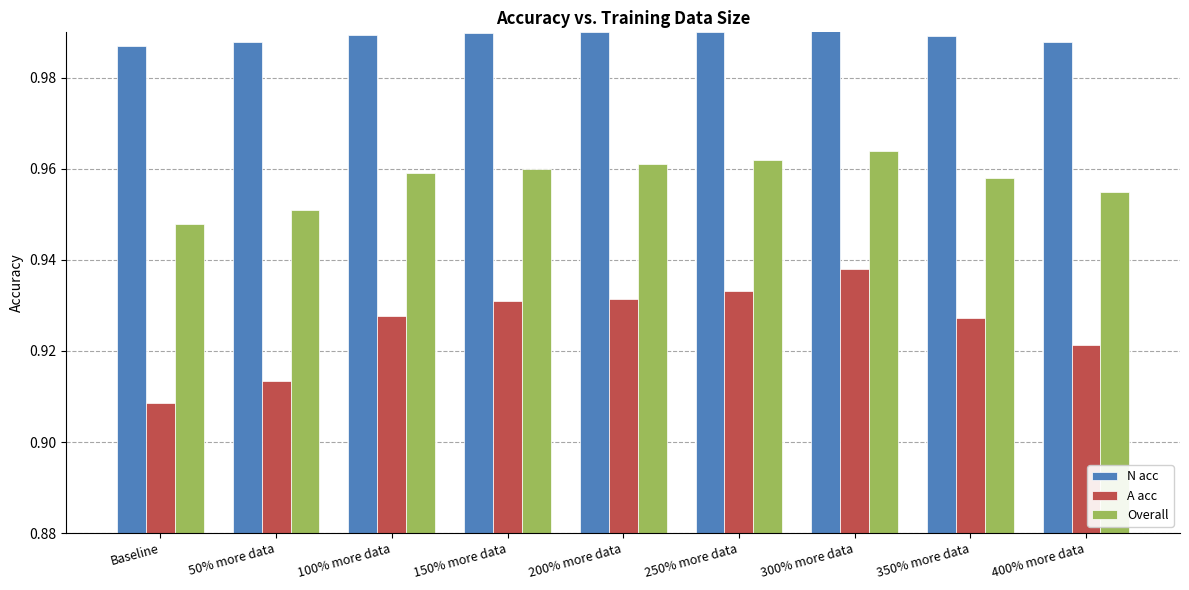

At which category is the sum across all series the highest?

300% more data